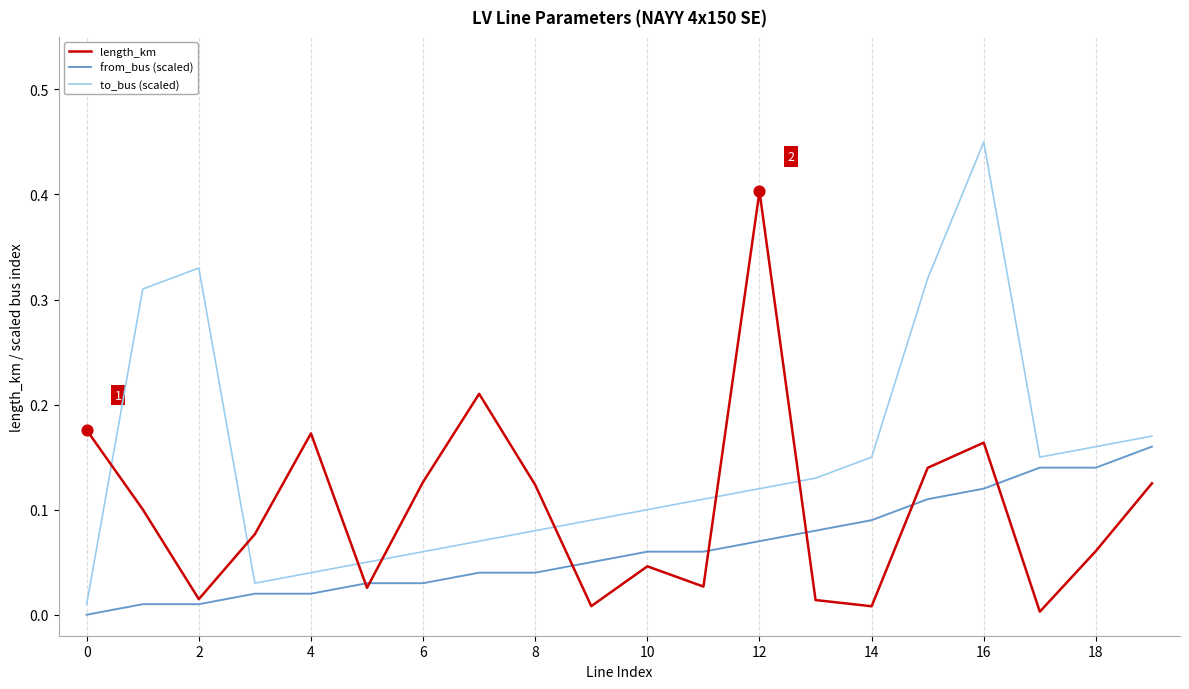

Rank the series by their maximum value, from highest to lowest.

to_bus (scaled), length_km, from_bus (scaled)